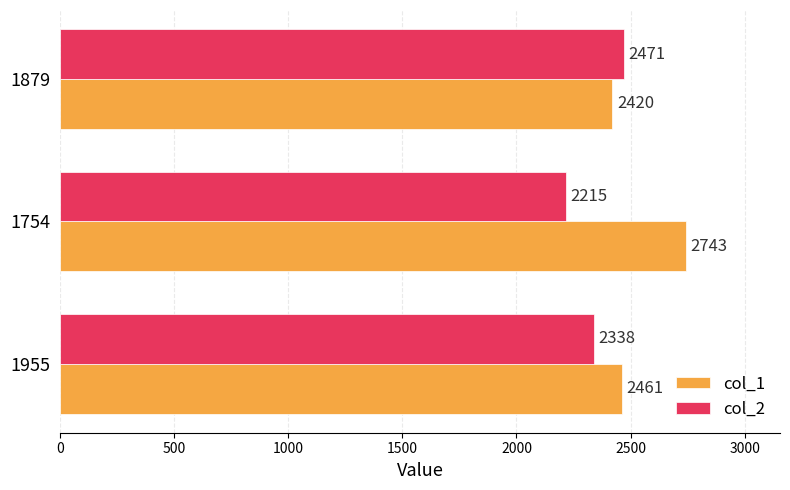

The value of col_2 at 1754 is 2215. True or false?

True